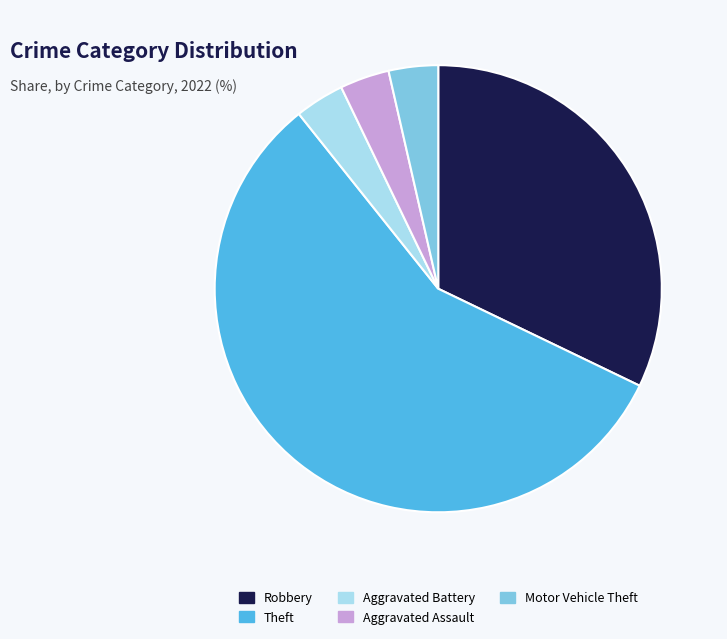

Does any single category account for the majority?

Yes